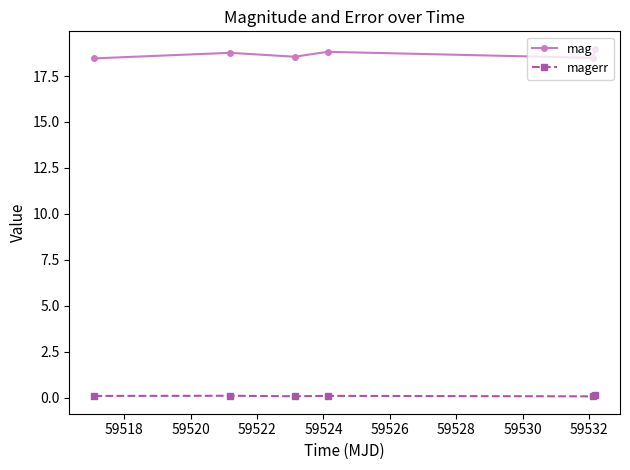

At how many categories does at least one series exceed 5?

6